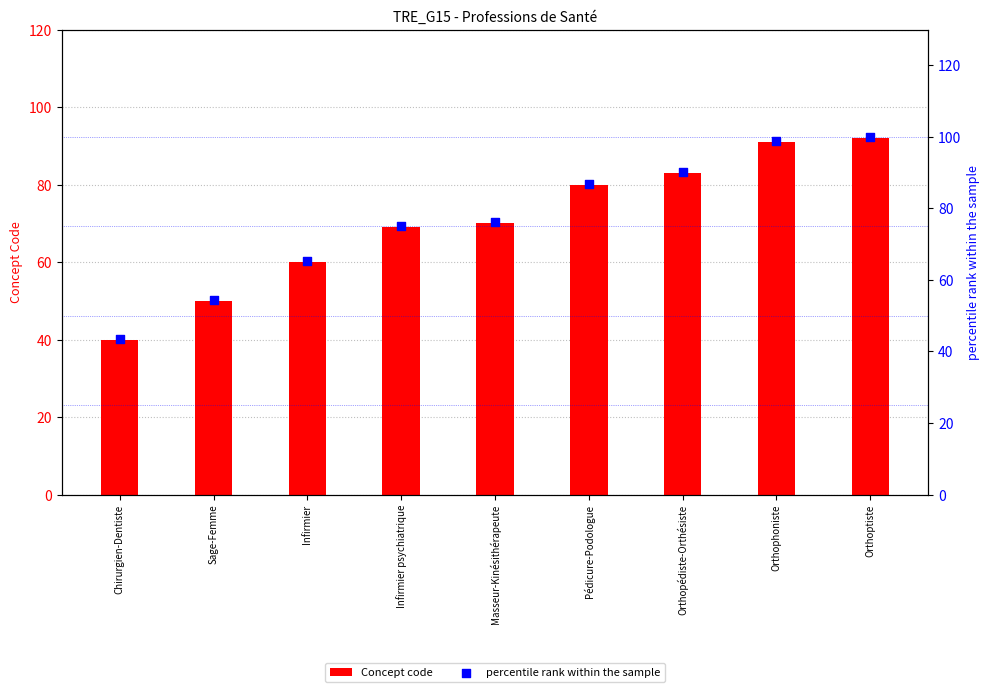

Which series has the largest total across all categories?

percentile rank within the sample